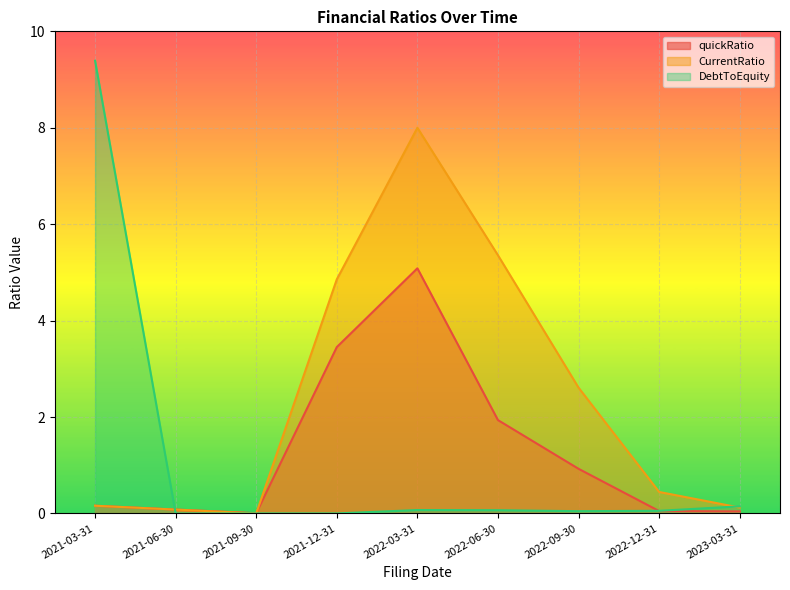

True or false: CurrentRatio has more than 2 points higher than both neighbors.

False